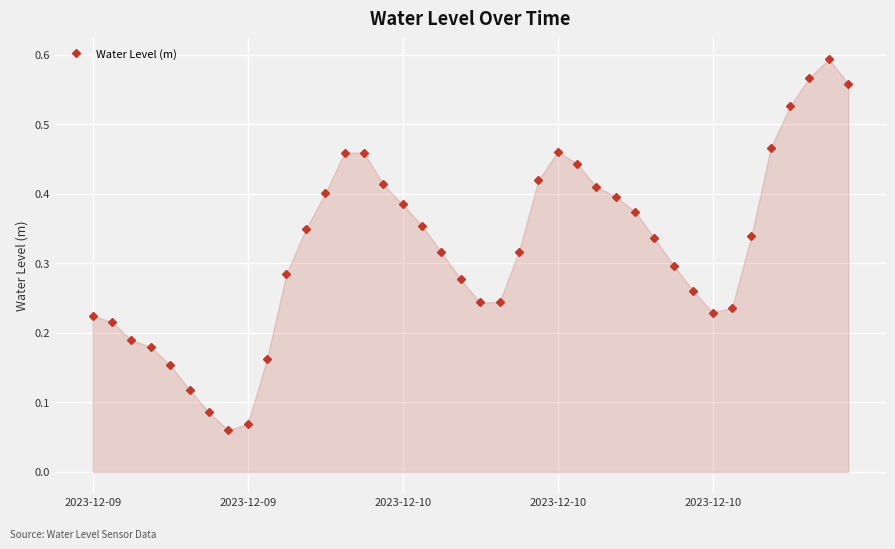

How many values are between 0 and 1?

40